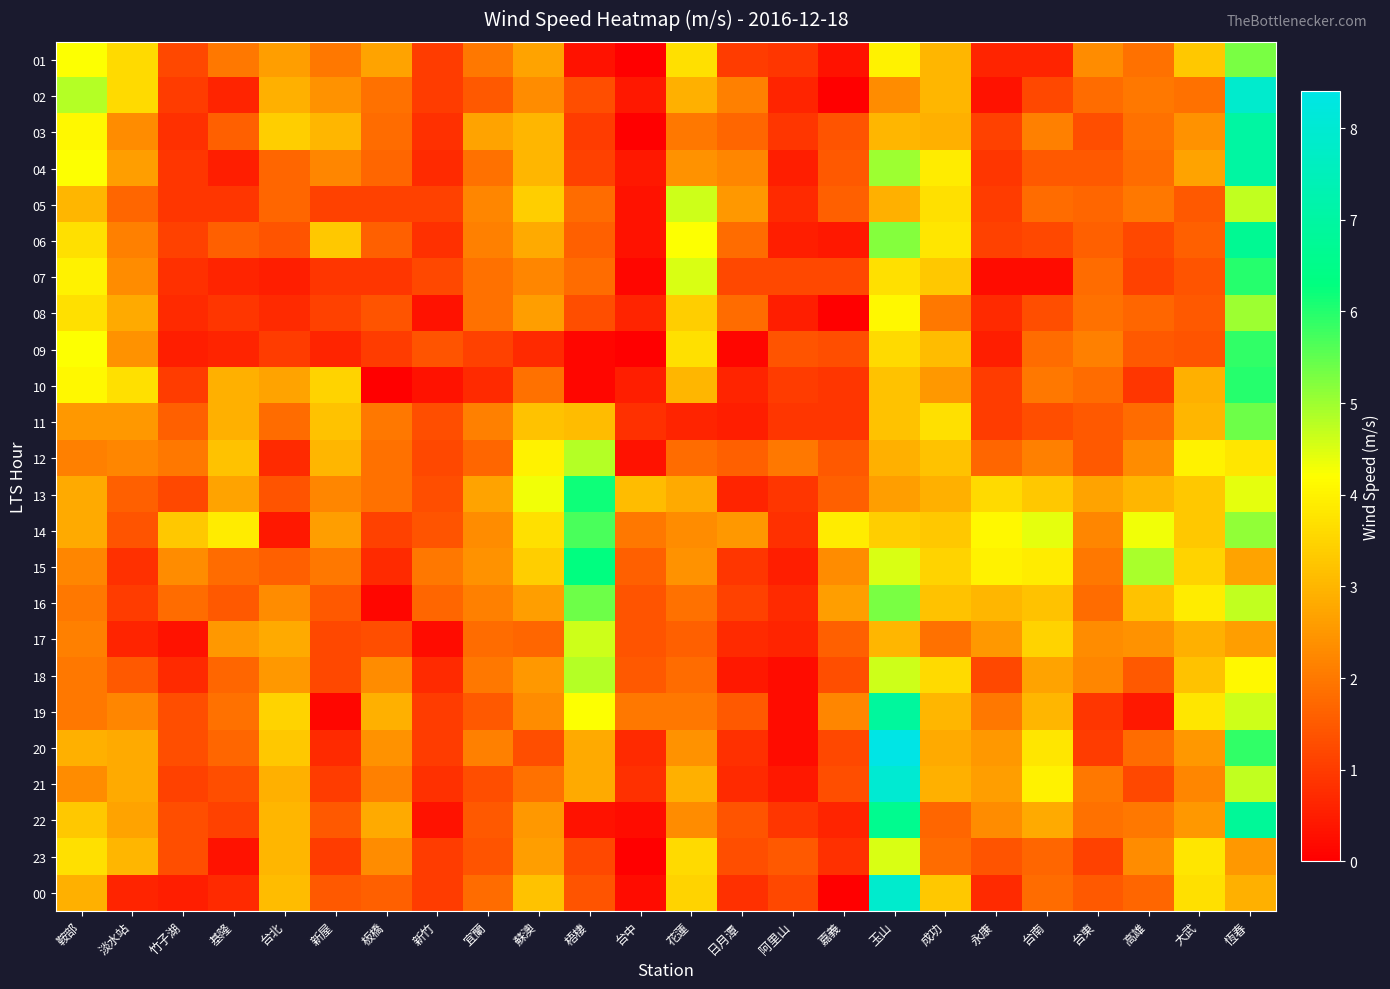

Reading right to left, extract all data points from this chart.

01: 恆春=5.3	大武=3.3	高雄=1.9	台東=2.3	台南=0.6	永康=0.6	成功=3.0	玉山=4.0	嘉義=0.3	阿里山=0.9	日月潭=1.0	花蓮=3.7	台中=0.0	梧棲=0.3	蘇澳=2.7	宜蘭=2.0	新竹=1.0	板橋=2.7	新屋=2.0	台北=2.6	基隆=2.0	竹子湖=1.2	淡水站=3.6	鞍部=4.2
02: 恆春=7.9	大武=1.9	高雄=2.0	台東=1.8	台南=1.2	永康=0.3	成功=3.0	玉山=2.3	嘉義=0.0	阿里山=0.6	日月潭=2.1	花蓮=2.9	台中=0.4	梧棲=1.3	蘇澳=2.3	宜蘭=1.5	新竹=1.0	板橋=1.9	新屋=2.4	台北=2.9	基隆=0.6	竹子湖=1.0	淡水站=3.6	鞍部=4.8
03: 恆春=7.0	大武=2.4	高雄=1.9	台東=1.3	台南=2.1	永康=1.1	成功=2.9	玉山=3.0	嘉義=1.4	阿里山=0.9	日月潭=1.7	花蓮=2.0	台中=0.0	梧棲=1.0	蘇澳=3.0	宜蘭=2.7	新竹=0.8	板橋=1.8	新屋=3.0	台北=3.4	基隆=1.6	竹子湖=0.8	淡水站=2.3	鞍部=4.1
04: 恆春=7.0	大武=2.7	高雄=1.8	台東=1.5	台南=1.5	永康=0.9	成功=3.9	玉山=5.0	嘉義=1.5	阿里山=0.5	日月潭=2.2	花蓮=2.4	台中=0.4	梧棲=1.1	蘇澳=3.0	宜蘭=1.9	新竹=0.7	板橋=1.7	新屋=2.2	台北=1.7	基隆=0.5	竹子湖=0.9	淡水站=2.6	鞍部=4.2
05: 恆春=4.7	大武=1.5	高雄=2.0	台東=1.7	台南=1.8	永康=1.0	成功=3.7	玉山=2.9	嘉義=1.6	阿里山=0.7	日月潭=2.5	花蓮=4.6	台中=0.3	梧棲=1.8	蘇澳=3.4	宜蘭=2.2	新竹=1.1	板橋=1.1	新屋=1.1	台北=1.7	基隆=0.9	竹子湖=0.9	淡水站=1.7	鞍部=3.0
06: 恆春=6.7	大武=1.6	高雄=1.2	台東=1.6	台南=1.2	永康=1.1	成功=3.8	玉山=5.2	嘉義=0.4	阿里山=0.5	日月潭=1.8	花蓮=4.2	台中=0.3	梧棲=1.6	蘇澳=2.8	宜蘭=2.1	新竹=0.8	板橋=1.6	新屋=3.3	台北=1.4	基隆=1.6	竹子湖=1.1	淡水站=2.1	鞍部=3.7
07: 恆春=6.0	大武=1.4	高雄=1.1	台東=1.8	台南=0.2	永康=0.2	成功=3.3	玉山=3.7	嘉義=1.2	阿里山=1.2	日月潭=1.2	花蓮=4.5	台中=0.1	梧棲=1.8	蘇澳=2.2	宜蘭=1.9	新竹=1.2	板橋=0.9	新屋=0.9	台北=0.5	基隆=0.6	竹子湖=0.8	淡水站=2.3	鞍部=4.0
08: 恆春=5.0	大武=1.5	高雄=1.7	台東=1.9	台南=1.3	永康=0.7	成功=2.0	玉山=4.1	嘉義=0.0	阿里山=0.5	日月潭=1.8	花蓮=3.4	台中=0.6	梧棲=1.3	蘇澳=2.6	宜蘭=1.9	新竹=0.3	板橋=1.4	新屋=1.1	台北=0.7	基隆=0.9	竹子湖=0.7	淡水站=2.8	鞍部=3.7
09: 恆春=5.9	大武=1.4	高雄=1.5	台東=2.1	台南=1.8	永康=0.5	成功=3.1	玉山=3.6	嘉義=1.3	阿里山=1.4	日月潭=0.1	花蓮=3.7	台中=0.0	梧棲=0.1	蘇澳=0.7	宜蘭=1.1	新竹=1.4	板橋=1.0	新屋=0.6	台北=1.0	基隆=0.6	竹子湖=0.5	淡水站=2.4	鞍部=4.2
10: 恆春=6.0	大武=2.9	高雄=0.9	台東=1.8	台南=2.0	永康=1.0	成功=2.5	玉山=3.2	嘉義=0.9	阿里山=1.0	日月潭=0.6	花蓮=3.0	台中=0.5	梧棲=0.1	蘇澳=1.9	宜蘭=0.7	新竹=0.3	板橋=0.0	新屋=3.5	台北=2.7	基隆=2.9	竹子湖=1.0	淡水站=3.7	鞍部=4.1
11: 恆春=5.4	大武=3.0	高雄=1.8	台東=1.5	台南=1.3	永康=1.0	成功=3.7	玉山=3.2	嘉義=0.9	阿里山=0.9	日月潭=0.5	花蓮=0.6	台中=0.8	梧棲=3.1	蘇澳=3.2	宜蘭=2.1	新竹=1.3	板橋=2.0	新屋=3.2	台北=1.8	基隆=2.9	竹子湖=1.6	淡水站=2.5	鞍部=2.5
12: 恆春=3.8	大武=4.0	高雄=2.3	台東=1.5	台南=2.1	永康=1.7	成功=3.2	玉山=2.9	嘉義=1.5	阿里山=2.0	日月潭=1.6	花蓮=1.8	台中=0.3	梧棲=4.8	蘇澳=4.0	宜蘭=1.7	新竹=1.2	板橋=1.9	新屋=3.0	台北=0.7	基隆=3.2	竹子湖=2.0	淡水站=2.2	鞍部=2.1
13: 恆春=4.4	大武=3.3	高雄=3.0	台東=2.7	台南=3.3	永康=3.6	成功=2.9	玉山=2.6	嘉義=1.6	阿里山=0.9	日月潭=0.6	花蓮=2.8	台中=3.1	梧棲=6.2	蘇澳=4.3	宜蘭=2.7	新竹=1.3	板橋=1.9	新屋=2.2	台北=1.4	基隆=2.7	竹子湖=1.2	淡水站=1.6	鞍部=2.8
14: 恆春=5.1	大武=3.3	高雄=4.3	台東=2.2	台南=4.4	永康=4.1	成功=3.3	玉山=3.4	嘉義=3.9	阿里山=0.8	日月潭=2.5	花蓮=2.3	台中=2.0	梧棲=5.7	蘇澳=3.7	宜蘭=2.3	新竹=1.4	板橋=1.1	新屋=2.6	台北=0.4	基隆=3.9	竹子湖=3.3	淡水站=1.4	鞍部=2.8
15: 恆春=2.7	大武=3.5	高雄=4.9	台東=2.0	台南=3.9	永康=4.0	成功=3.5	玉山=4.5	嘉義=2.3	阿里山=0.5	日月潭=0.9	花蓮=2.4	台中=1.6	梧棲=6.3	蘇澳=3.4	宜蘭=2.4	新竹=2.0	板橋=0.7	新屋=2.0	台北=1.6	基隆=1.8	竹子湖=2.3	淡水站=0.8	鞍部=2.2
16: 恆春=4.7	大武=3.9	高雄=3.2	台東=1.8	台南=3.2	永康=3.0	成功=3.2	玉山=5.3	嘉義=2.6	阿里山=0.7	日月潭=1.1	花蓮=1.9	台中=1.4	梧棲=5.4	蘇澳=2.6	宜蘭=2.1	新竹=1.7	板橋=0.1	新屋=1.5	台北=2.3	基隆=1.5	竹子湖=1.8	淡水站=1.0	鞍部=2.0
17: 恆春=2.6	大武=2.9	高雄=2.4	台東=2.3	台南=3.5	永康=2.5	成功=1.9	玉山=3.0	嘉義=1.6	阿里山=0.6	日月潭=0.7	花蓮=1.6	台中=1.4	梧棲=4.6	蘇澳=1.7	宜蘭=1.8	新竹=0.2	板橋=1.3	新屋=1.2	台北=2.8	基隆=2.5	竹子湖=0.3	淡水站=0.6	鞍部=2.1
18: 恆春=4.1	大武=3.2	高雄=1.5	台東=2.2	台南=2.7	永康=1.2	成功=3.6	玉山=4.6	嘉義=1.3	阿里山=0.2	日月潭=0.4	花蓮=1.8	台中=1.5	梧棲=4.8	蘇澳=2.5	宜蘭=2.0	新竹=0.7	板橋=2.3	新屋=1.2	台北=2.5	基隆=1.7	竹子湖=0.7	淡水站=1.5	鞍部=2.0
19: 恆春=4.6	大武=3.8	高雄=0.4	台東=0.9	台南=3.0	永康=2.0	成功=3.0	玉山=6.9	嘉義=2.2	阿里山=0.2	日月潭=1.5	花蓮=2.0	台中=2.0	梧棲=4.2	蘇澳=2.3	宜蘭=1.5	新竹=1.0	板橋=2.9	新屋=0.1	台北=3.5	基隆=1.9	竹子湖=1.3	淡水站=2.2	鞍部=2.0
20: 恆春=5.9	大武=2.5	高雄=1.8	台東=1.0	台南=3.8	永康=2.5	成功=2.8	玉山=8.4	嘉義=1.2	阿里山=0.2	日月潭=0.8	花蓮=2.4	台中=0.7	梧棲=2.8	蘇澳=1.3	宜蘭=2.1	新竹=1.0	板橋=2.4	新屋=0.7	台北=3.3	基隆=1.7	竹子湖=1.3	淡水站=2.8	鞍部=2.9
21: 恆春=4.7	大武=2.2	高雄=1.2	台東=2.0	台南=4.0	永康=2.6	成功=2.9	玉山=8.0	嘉義=1.3	阿里山=0.4	日月潭=0.7	花蓮=2.9	台中=0.8	梧棲=2.8	蘇澳=1.9	宜蘭=1.3	新竹=0.8	板橋=2.1	新屋=1.0	台北=2.9	基隆=1.3	竹子湖=1.1	淡水站=2.8	鞍部=2.3
22: 恆春=6.8	大武=2.5	高雄=2.0	台東=1.9	台南=2.8	永康=2.3	成功=1.7	玉山=6.6	嘉義=0.6	阿里山=0.9	日月潭=1.4	花蓮=2.3	台中=0.2	梧棲=0.3	蘇澳=2.5	宜蘭=1.5	新竹=0.3	板橋=2.8	新屋=1.5	台北=3.0	基隆=1.1	竹子湖=1.3	淡水站=2.7	鞍部=3.3
23: 恆春=2.5	大武=3.8	高雄=2.3	台東=1.1	台南=1.7	永康=1.4	成功=1.8	玉山=4.5	嘉義=0.8	阿里山=1.5	日月潭=1.3	花蓮=3.6	台中=0.0	梧棲=1.2	蘇澳=2.6	宜蘭=1.4	新竹=1.0	板橋=2.3	新屋=1.0	台北=3.0	基隆=0.3	竹子湖=1.3	淡水站=3.0	鞍部=3.7
00: 恆春=2.9	大武=3.7	高雄=1.7	台東=1.5	台南=1.8	永康=0.7	成功=3.3	玉山=7.9	嘉義=0.0	阿里山=1.2	日月潭=0.8	花蓮=3.5	台中=0.2	梧棲=1.4	蘇澳=3.2	宜蘭=1.8	新竹=1.0	板橋=1.6	新屋=1.5	台北=3.1	基隆=0.7	竹子湖=0.5	淡水站=0.6	鞍部=2.9